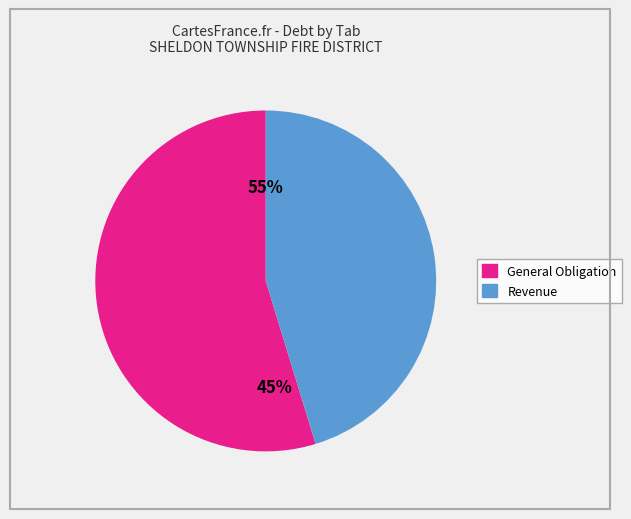

What is the change in value from General Obligation to Revenue?

-60797